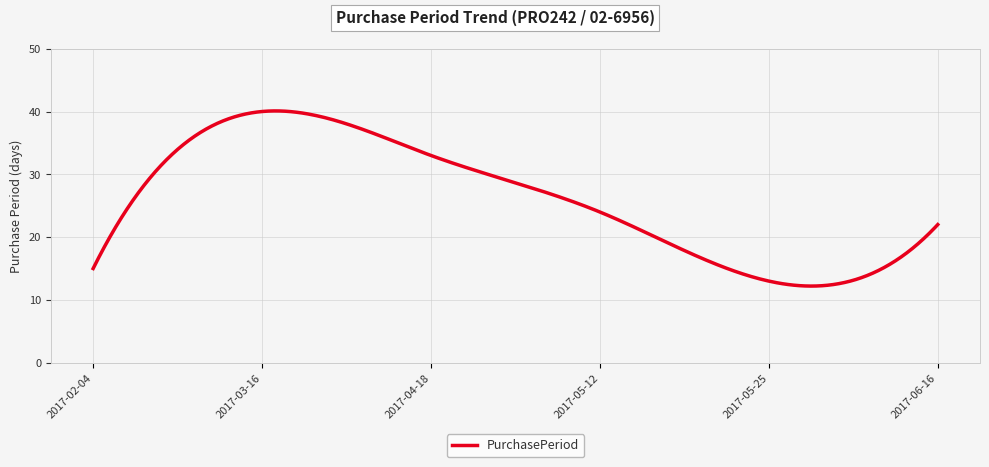

What is the difference between the maximum and minimum values?

27.9